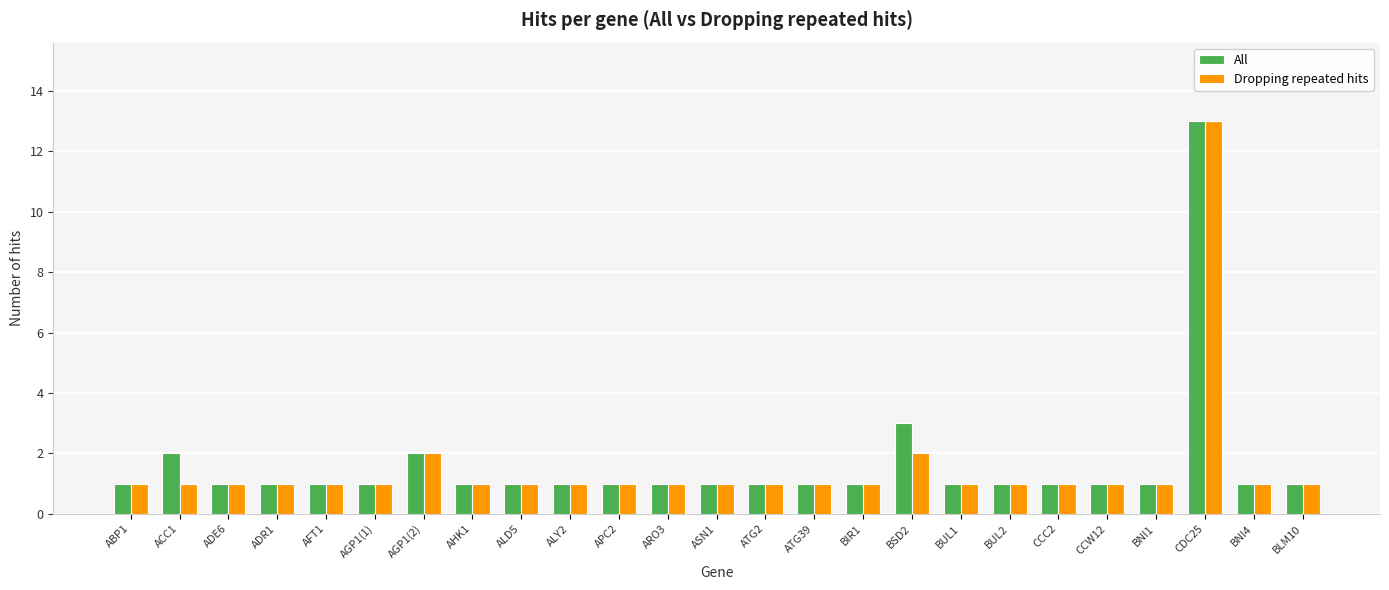

The value of All at ATG2 is 0. True or false?

False